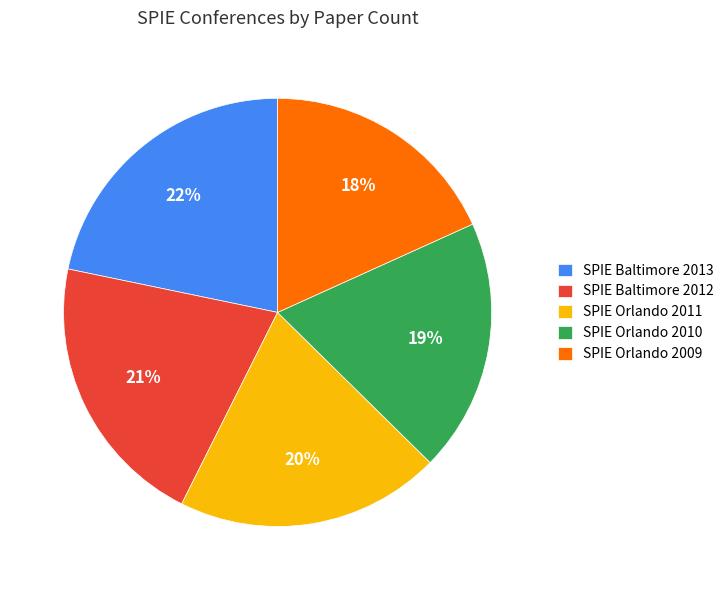

Is there any slice that represents more than half of the pie?

No